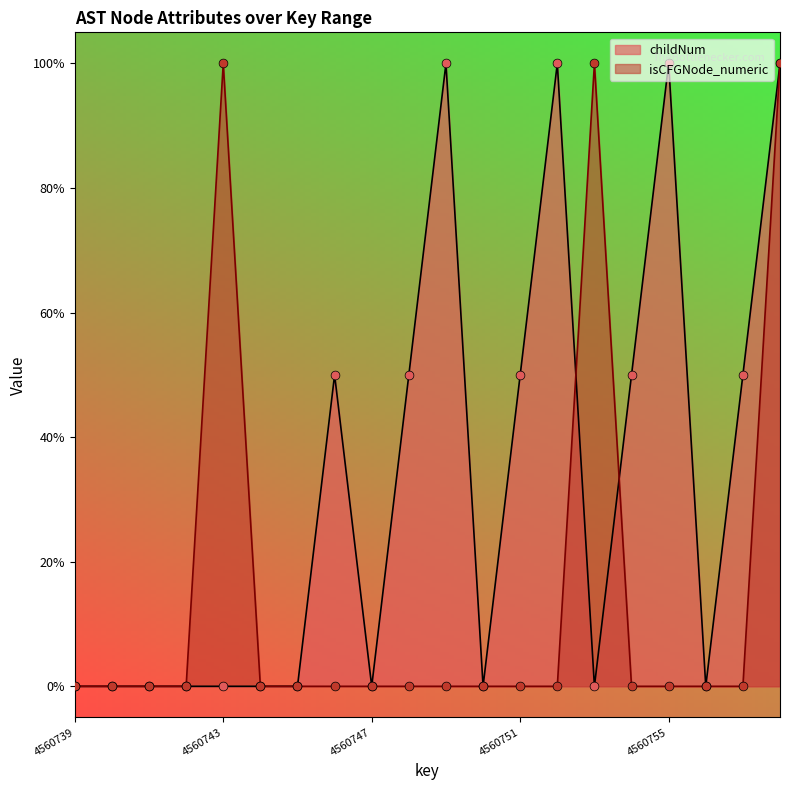

Which series contains the highest Y value?

childNum